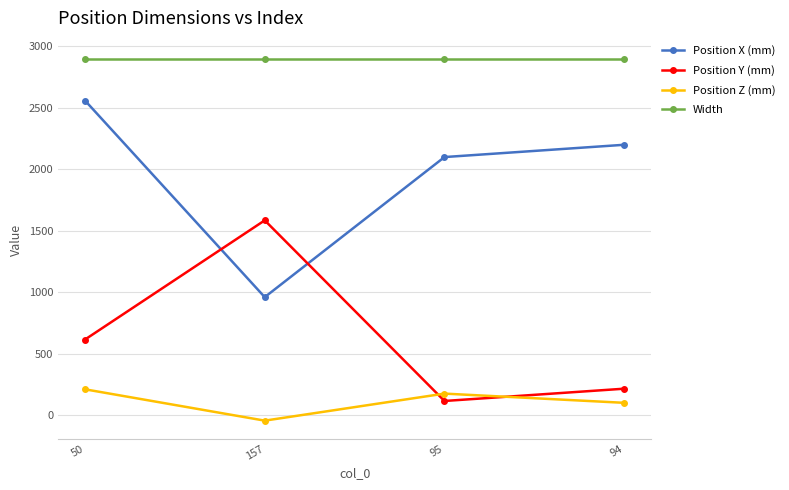

In Position Y (mm), how many points are higher than both neighbors (excluding endpoints)?

1